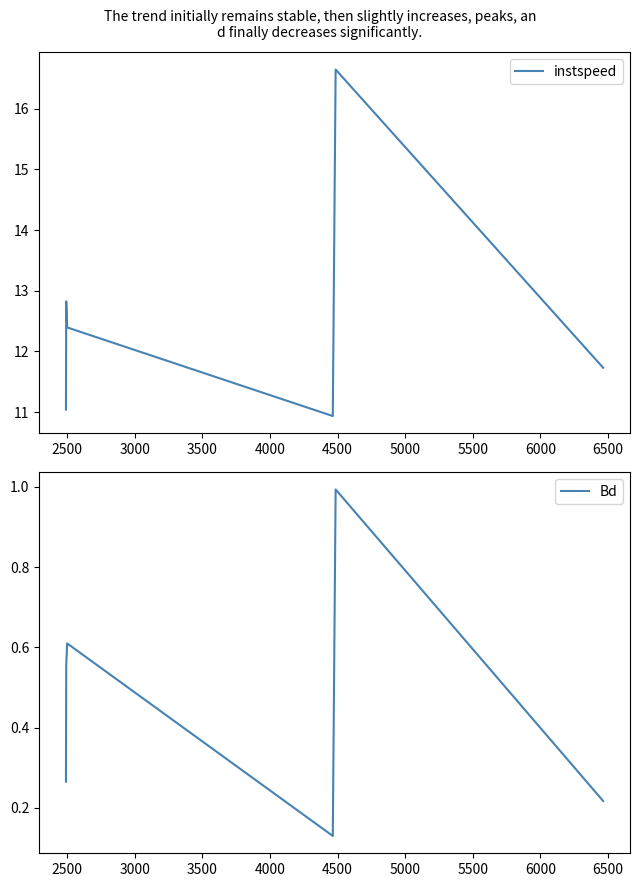

How many interior local valleys does the Bd series have?

1